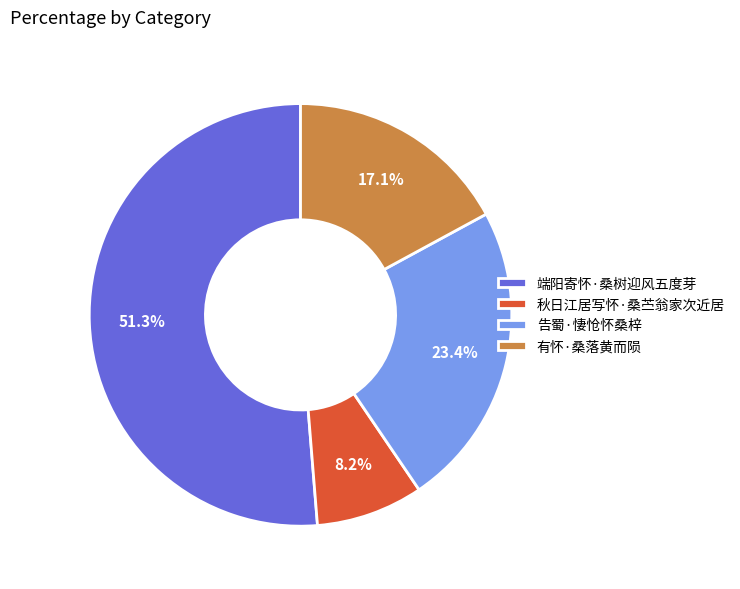

True or false: 秋日江居写怀·桑苎翁家次近居 accounts for 8% of the total.

True